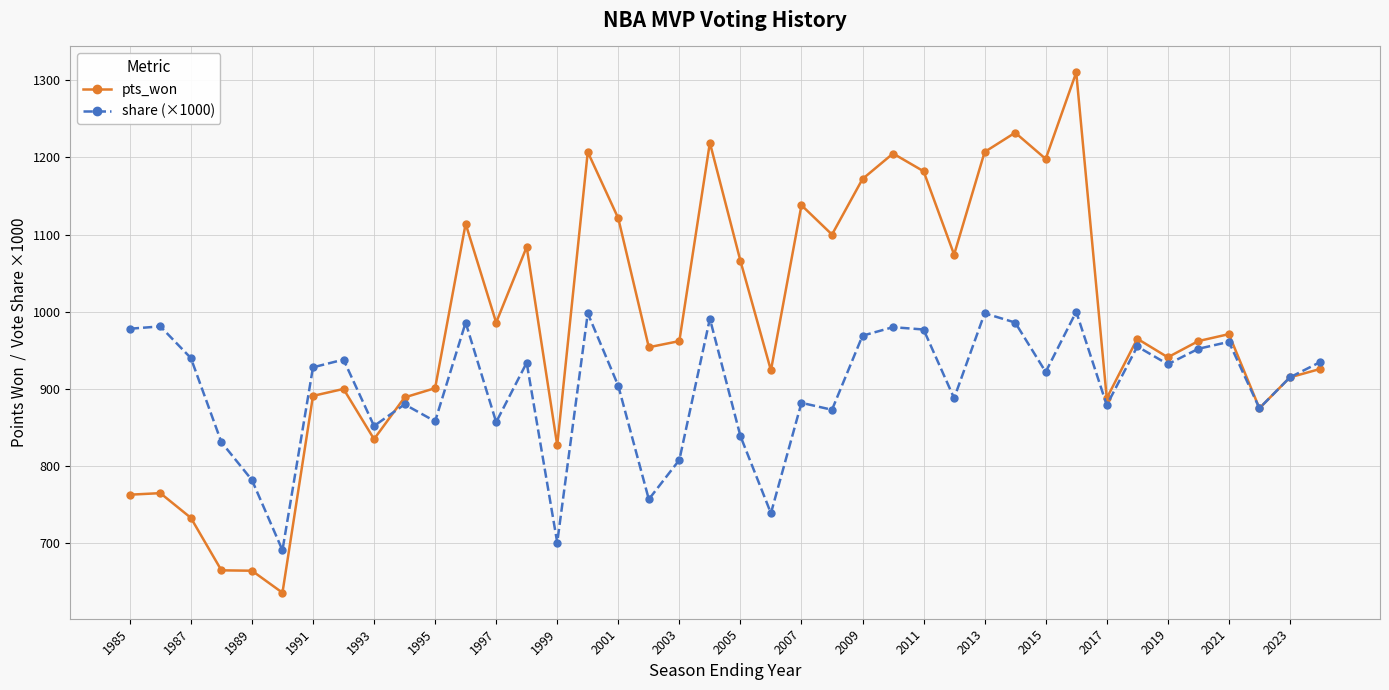

Which series has the largest total across all categories?

pts_won